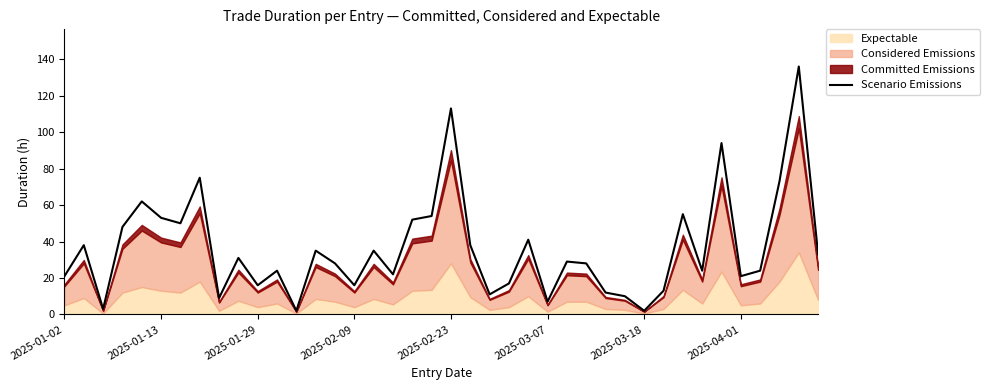

The value at 38 is 92. True or false?

False